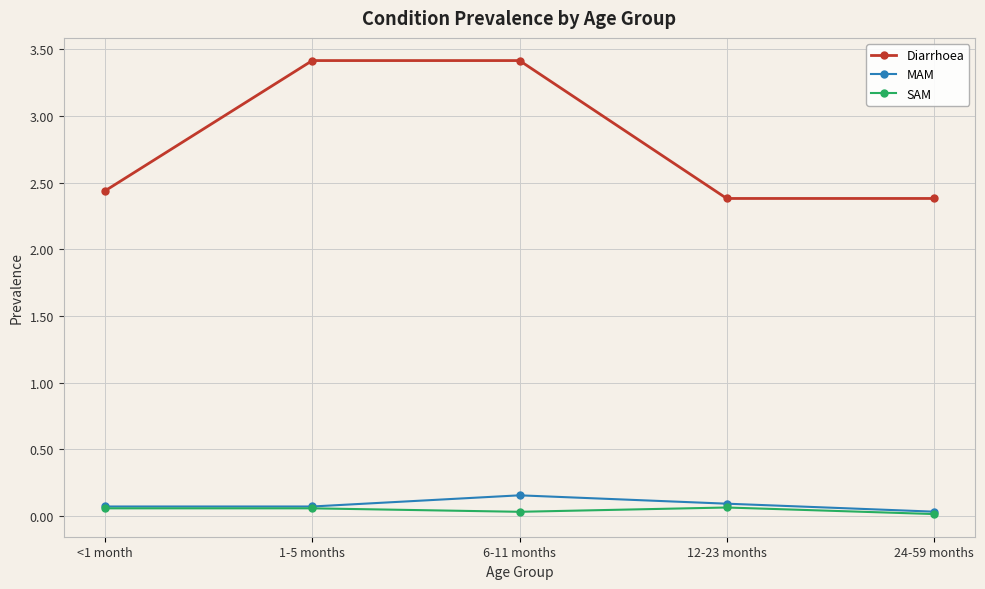

What is the label of the 3rd point from the right?

6-11 months